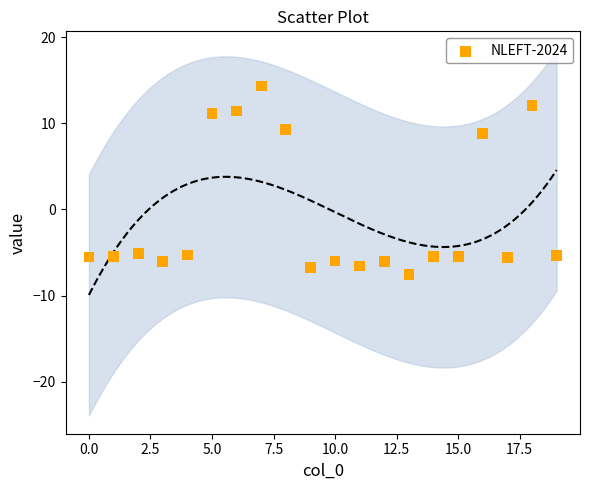

What is the range of Y values (max minus min)?

21.8